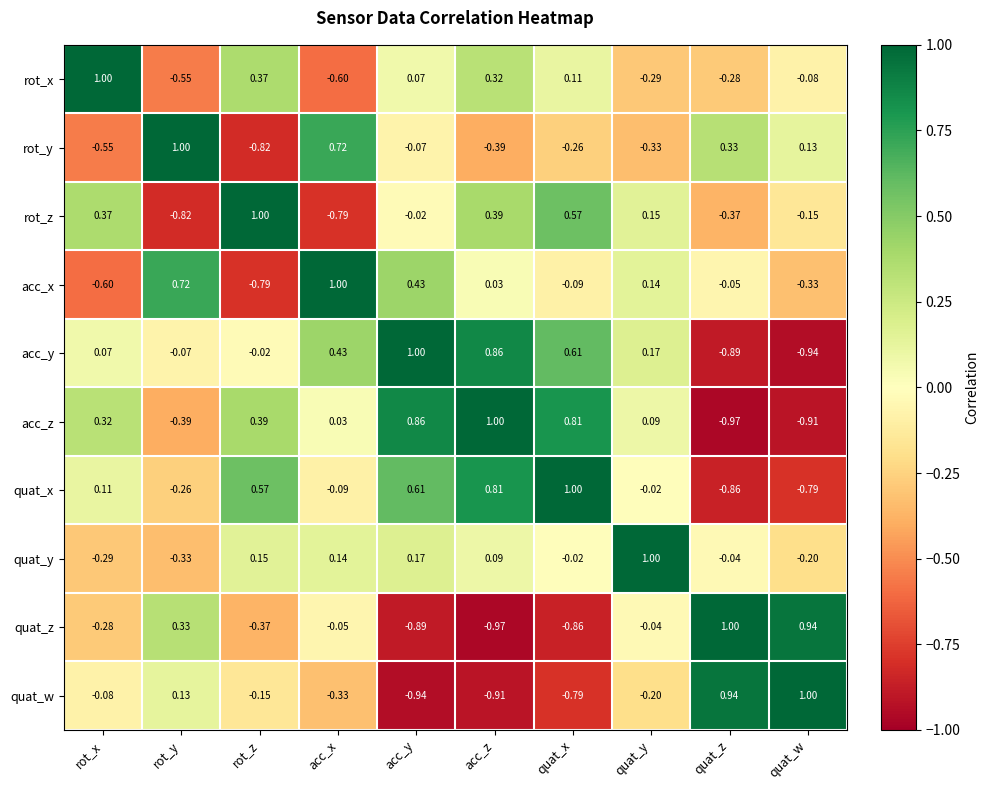

What is the spread (max minus min) of values at acc_z?

2.0